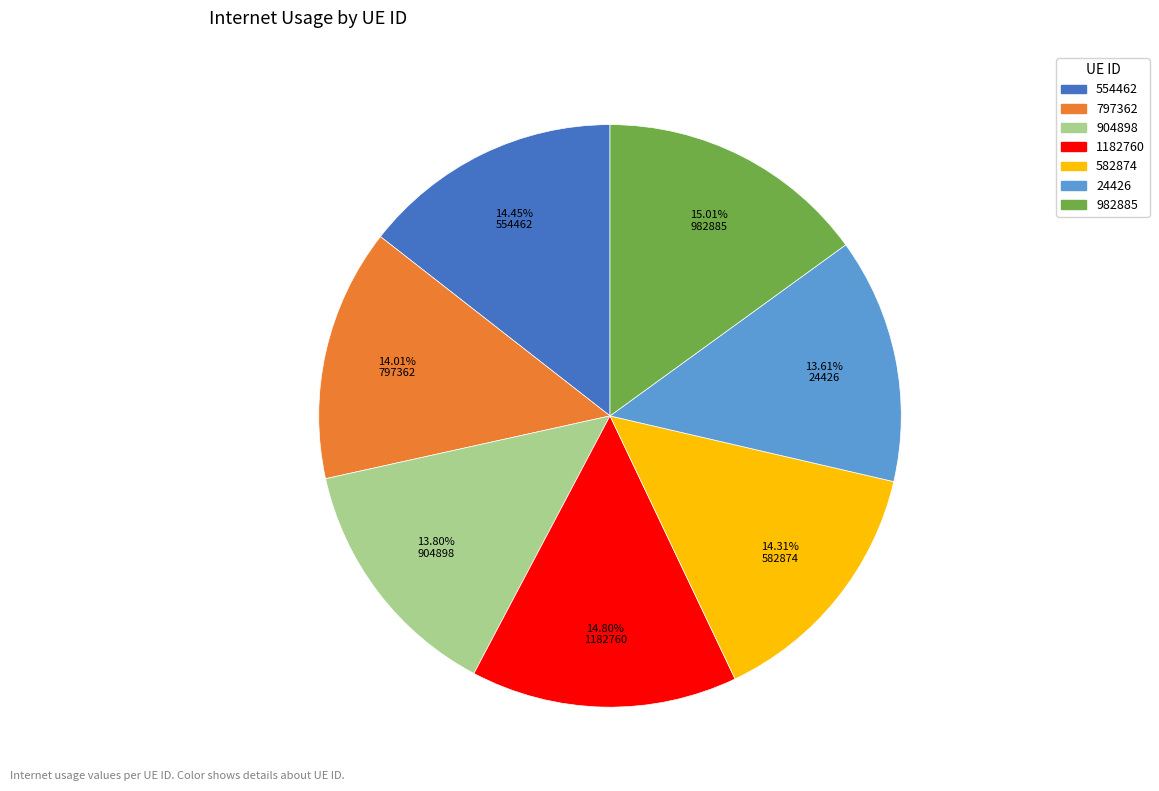

Do 24426 and 904898 together represent more than half of the pie?

No